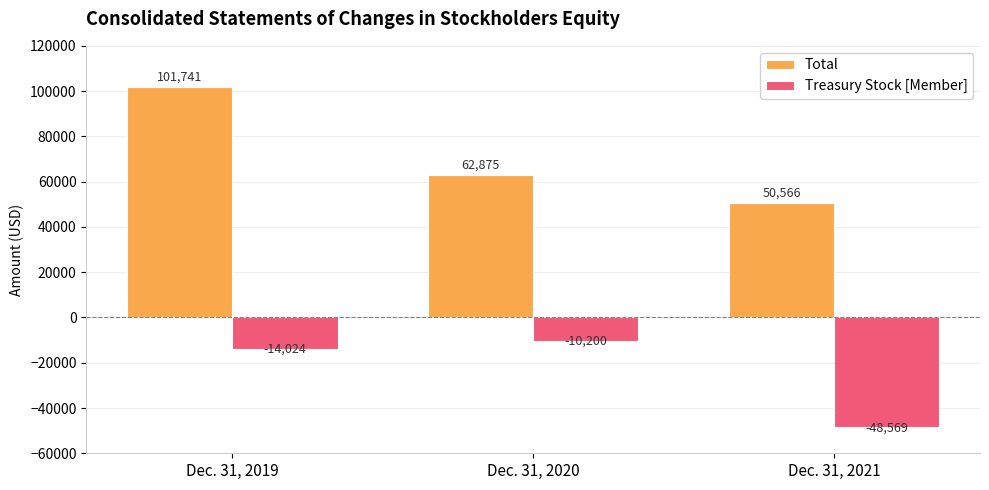

Rank the series at Dec. 31, 2020 from lowest to highest value.

Treasury Stock [Member], Total